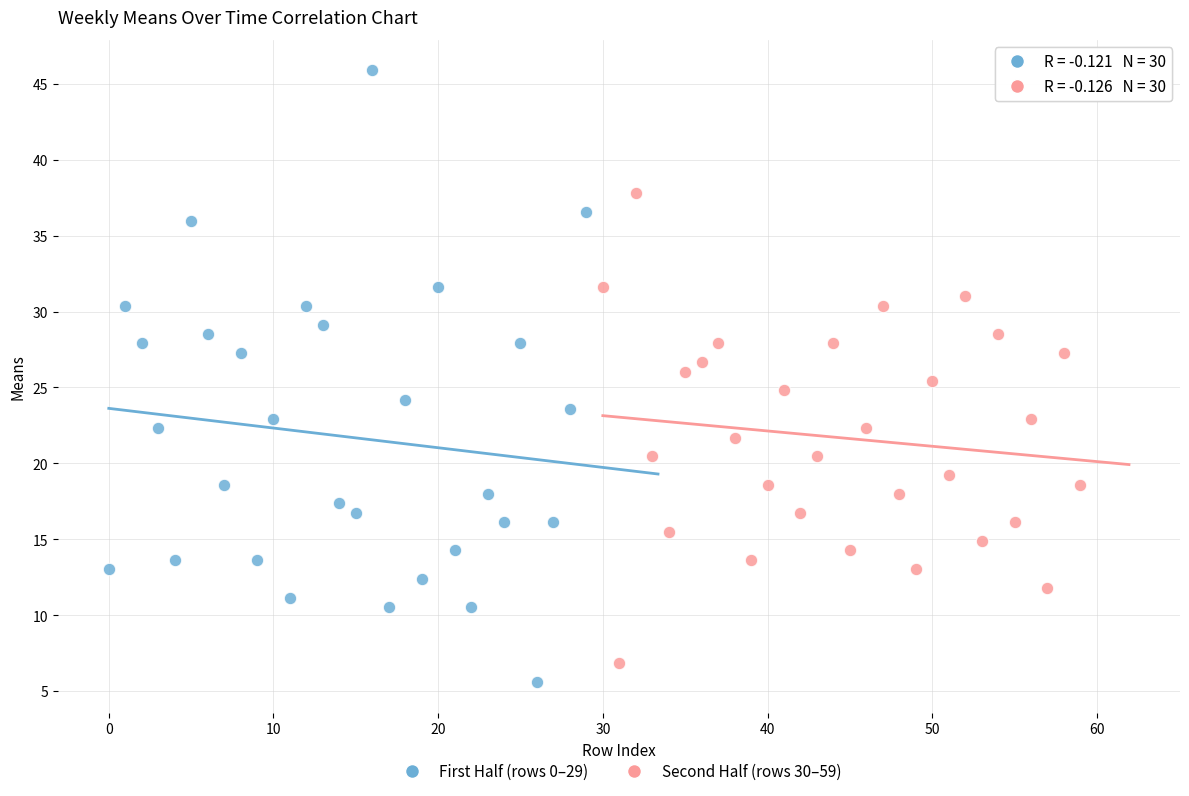

Which series has the largest Y range (max minus min)?

First Half (rows 0–29)